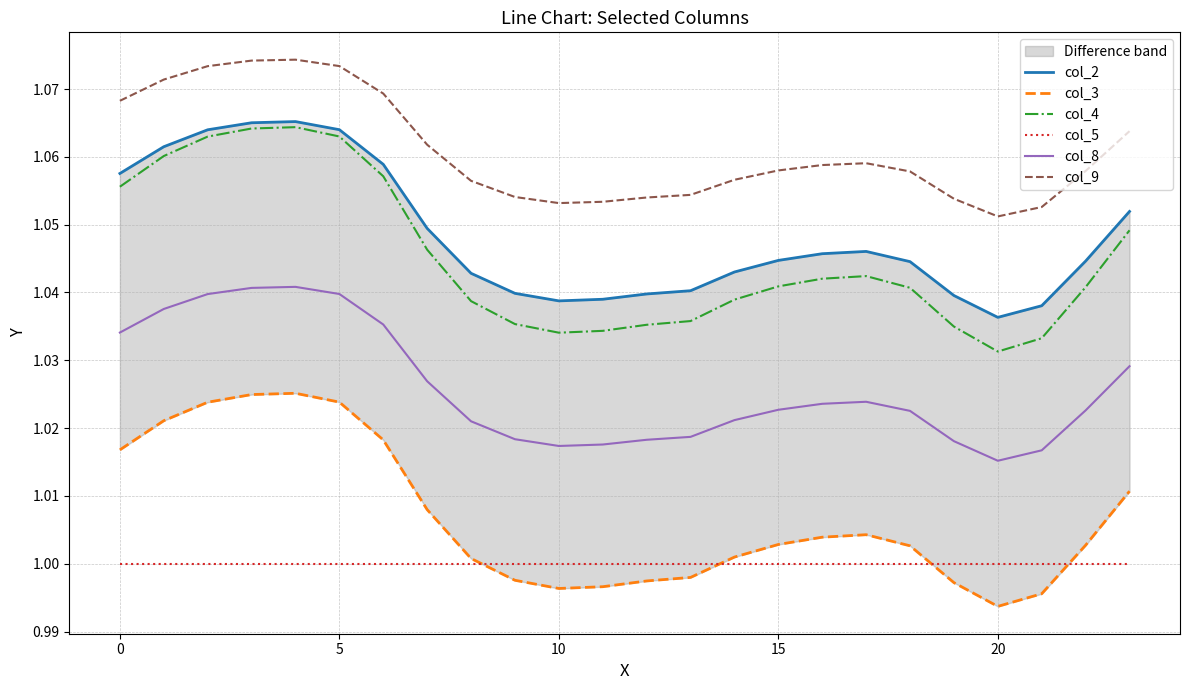

Is it true that col_4 equals 0.4 at 11?

False